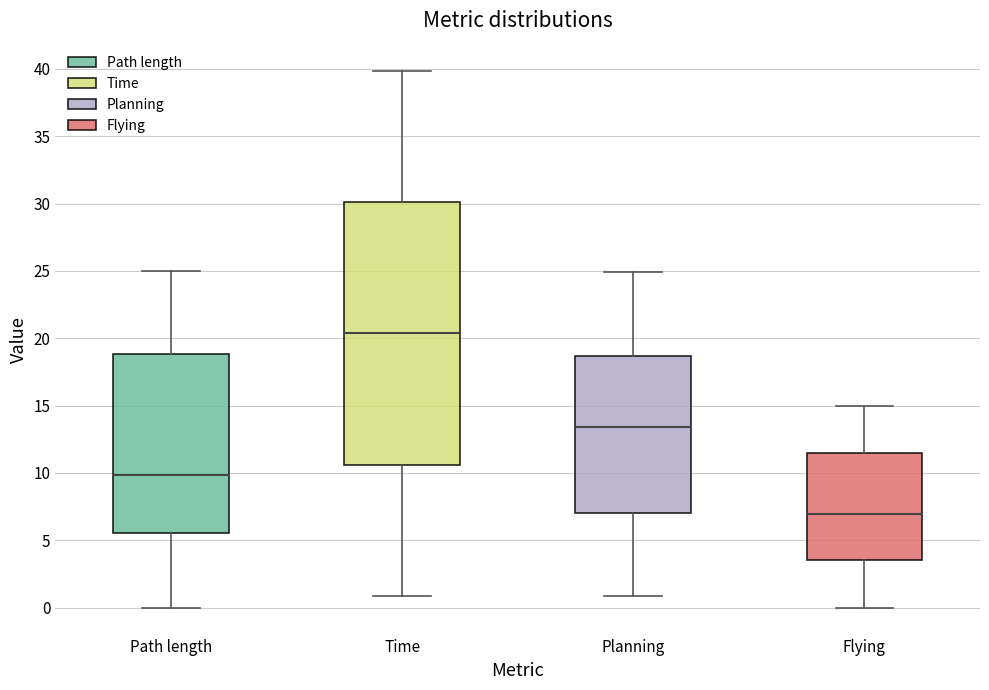

Reading left to right, read every box against the y-axis: the position of its median line, the range the box covers, and the ends of its whiskers. The values are not printed on the chart, so give them approximately, as read against the axis.

Path length: median 10.0, box 5.5 to 19.0, whiskers 0.0 to 25.0
Time: median 20.5, box 10.5 to 30.0, whiskers 1.0 to 40.0
Planning: median 13.5, box 7.0 to 18.5, whiskers 1.0 to 25.0
Flying: median 7.0, box 3.5 to 11.5, whiskers 0.0 to 15.0